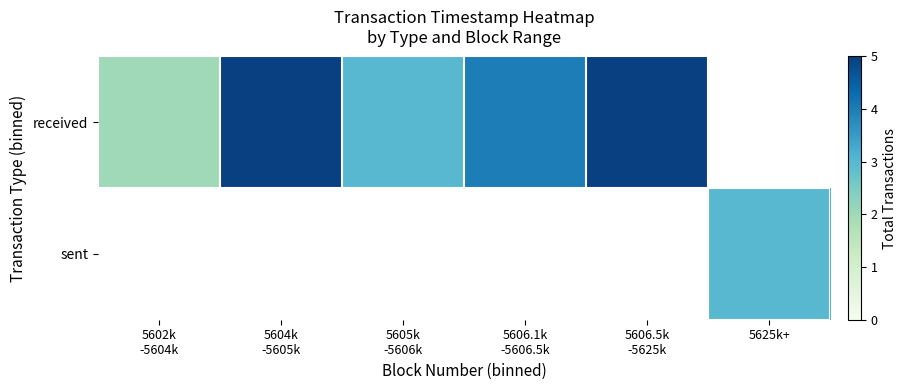

True or false: received has a value of 6.7 at 5606.1k -5606.5k.

False